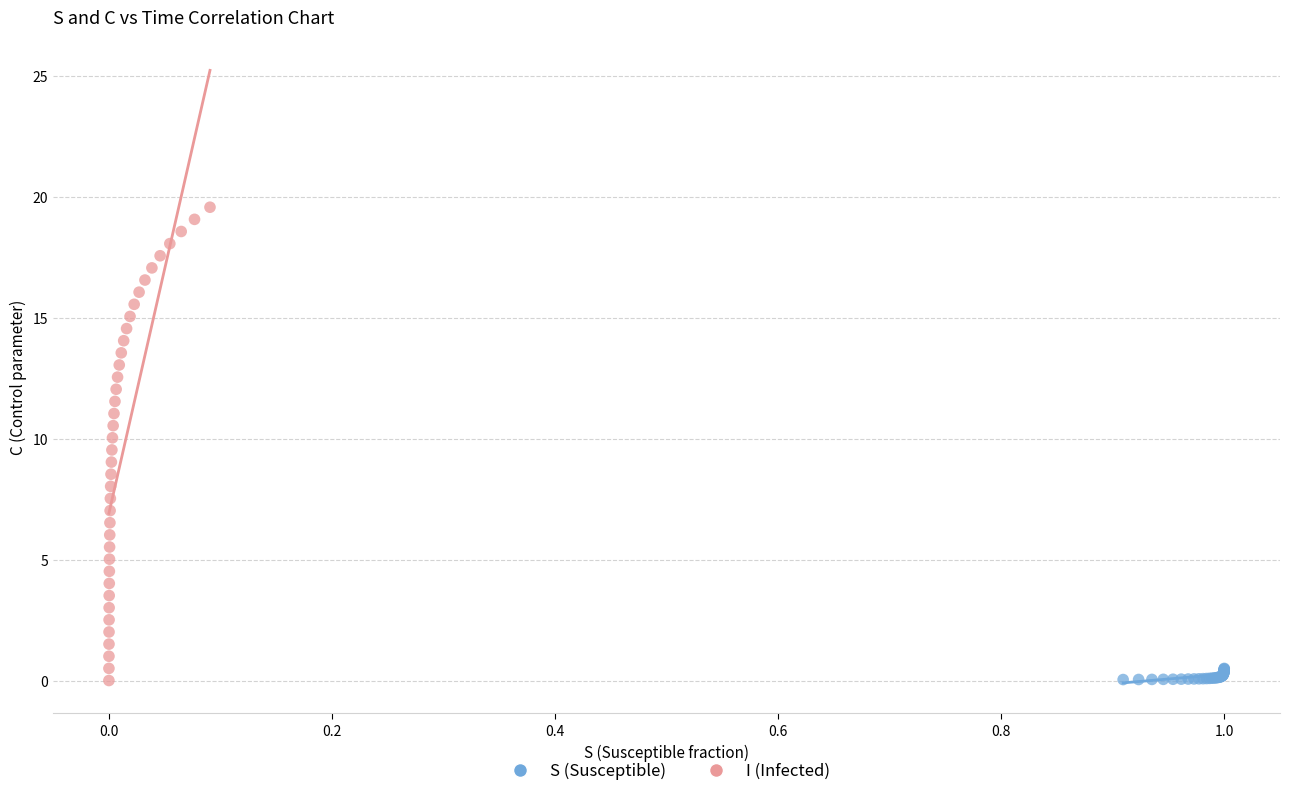

Which series has the largest Y range (max minus min)?

I (Infected)